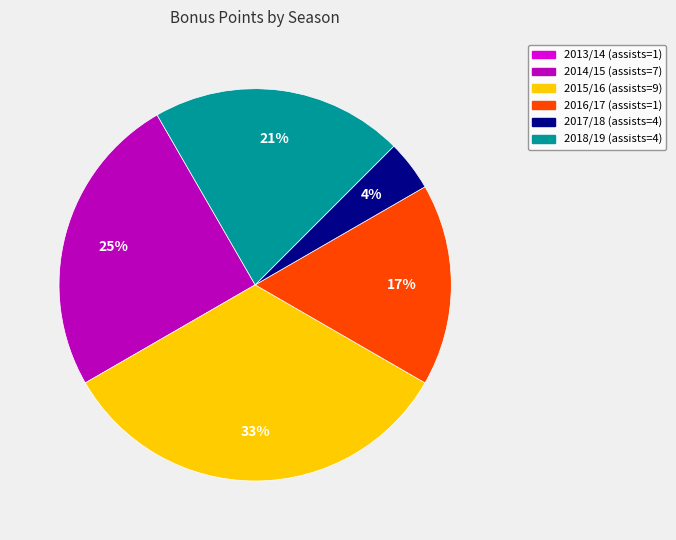

The 2017/18 (assists=4) slice represents 4% of the pie. True or false?

True